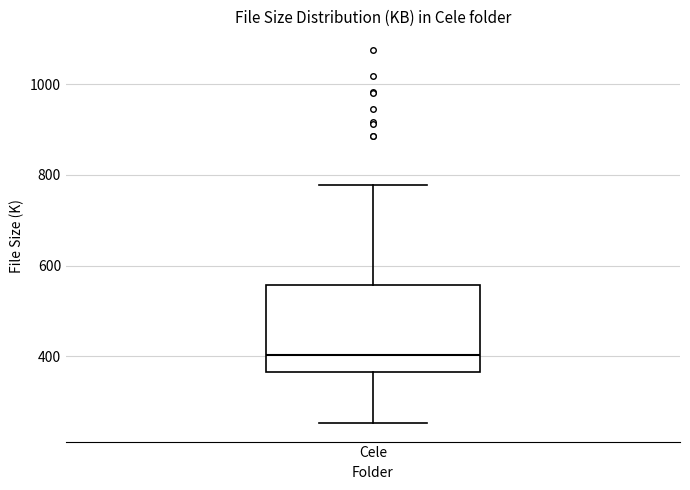

Transcribe this box plot: give where the median line is, the range the box spans, and where the two whiskers end, as read against the y-axis. The values are not printed on the chart, so give them approximately, as read against the axis.

median 400, box 360 to 560, whiskers 260 to 780